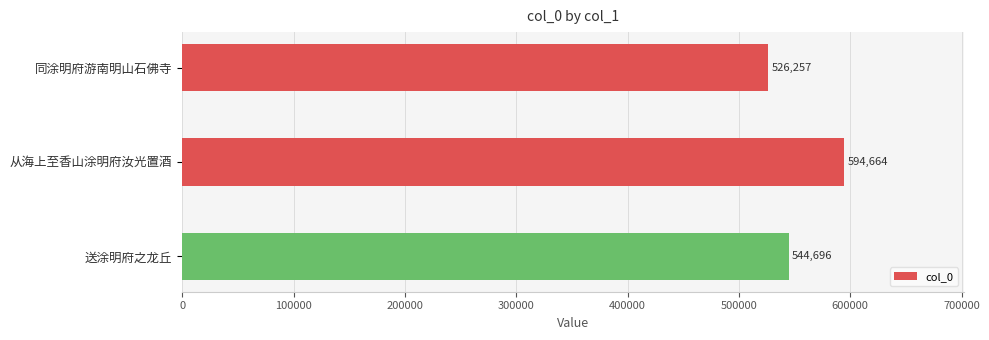

What is the difference between the maximum and minimum values?

68407